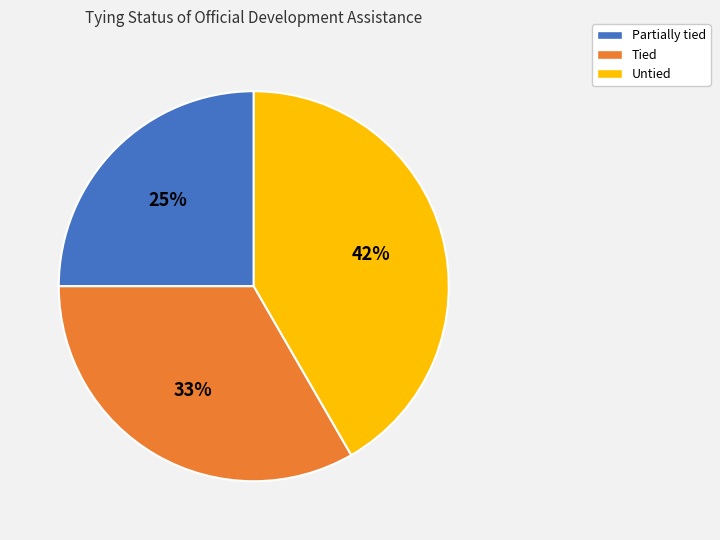

How many segments does this pie chart have?

3